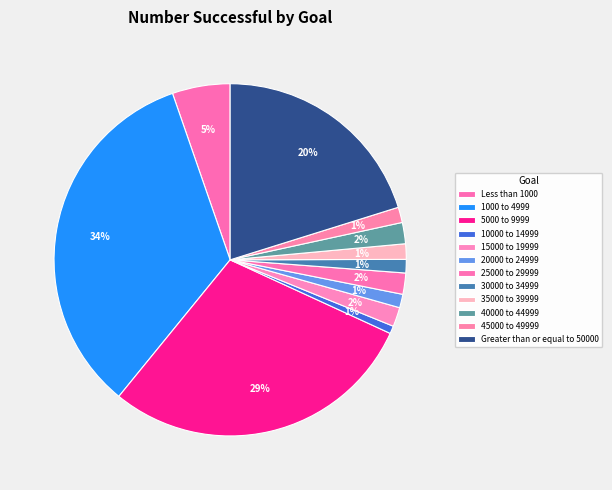

How much of the chart is everything except 30000 to 34999?

98.8%